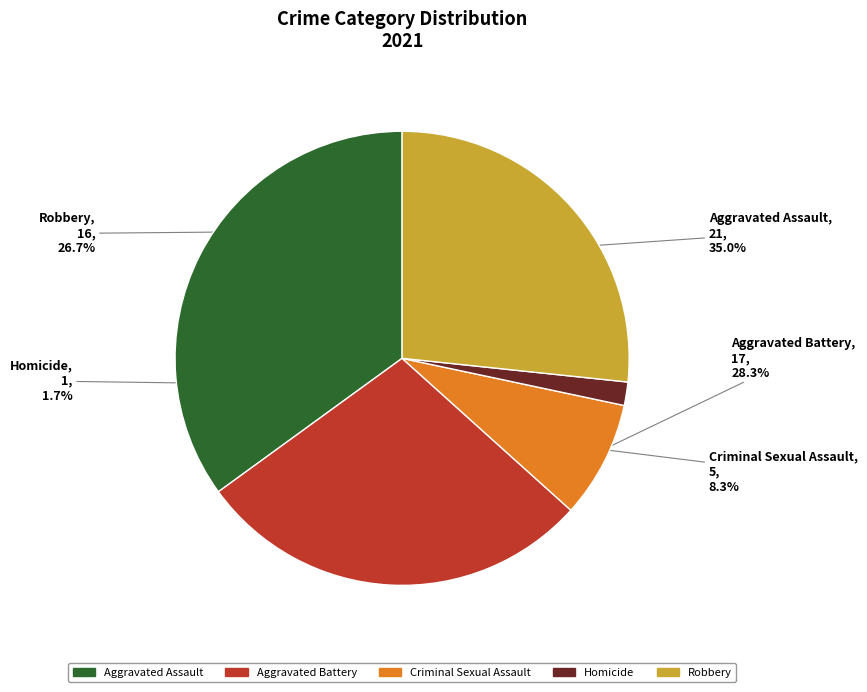

To the nearest percent, what is the difference between the Aggravated Battery and Aggravated Assault slice percentages?

7%